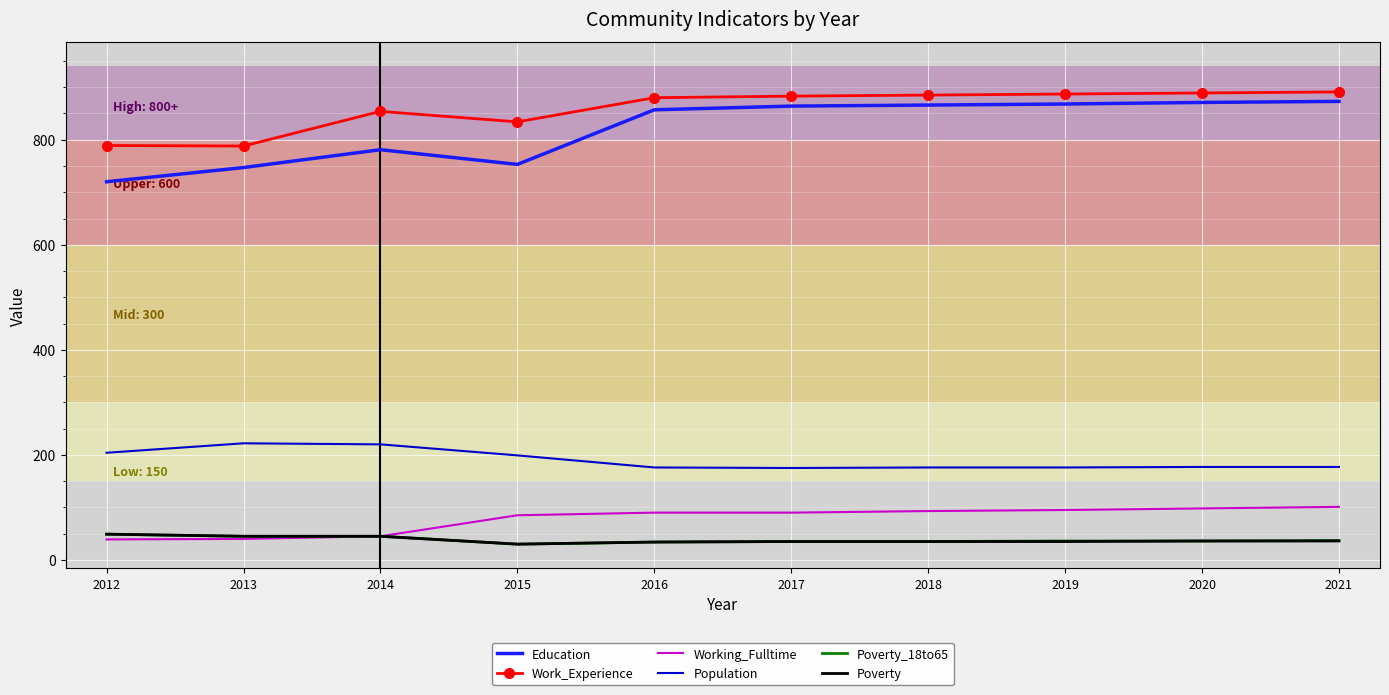

What is the spread (max minus min) of values at 2017?

848